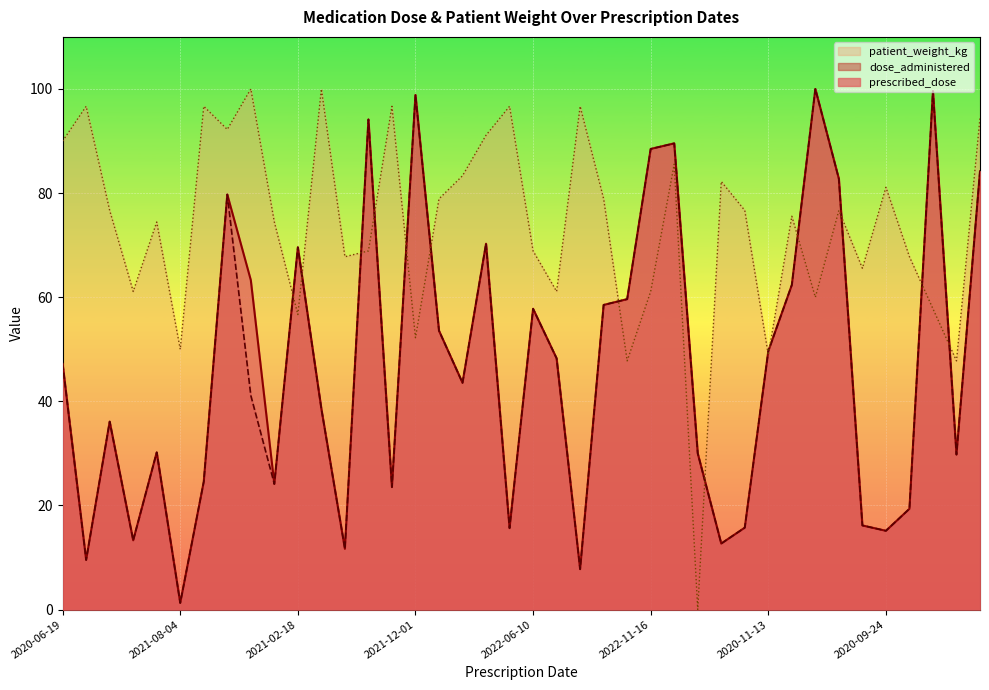

How many lines are shown in the chart?

3